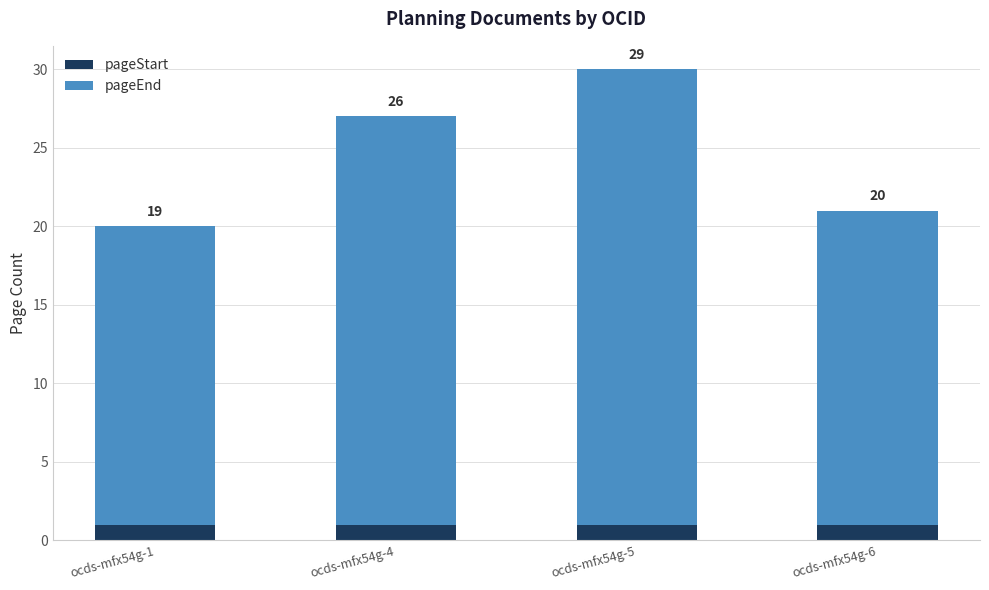

What is the lowest value of the pageStart series?

1